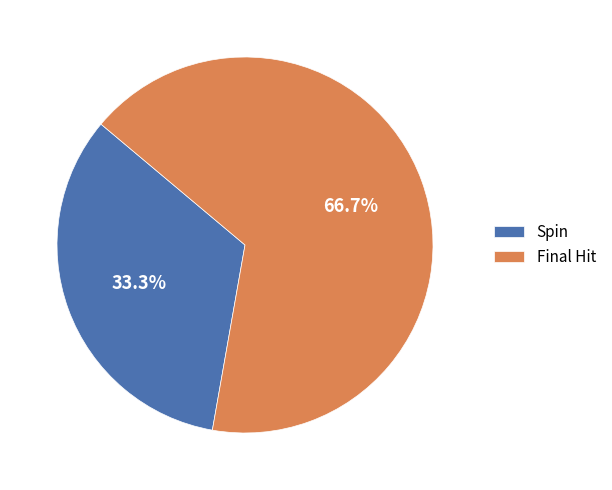

Which slice is the smallest?

Spin